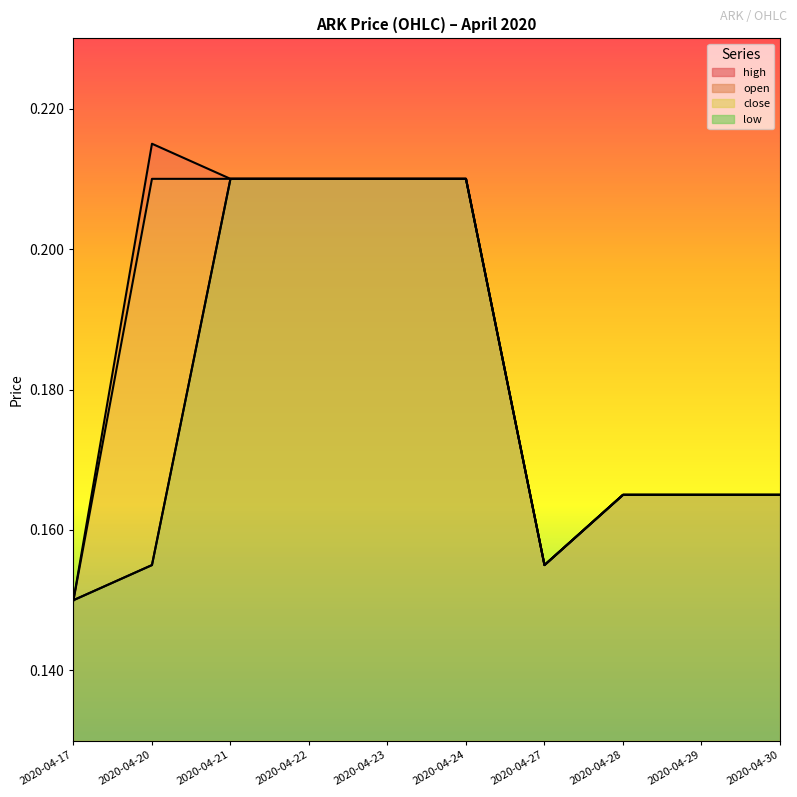

Count the low values in the range 0 to 1.

10